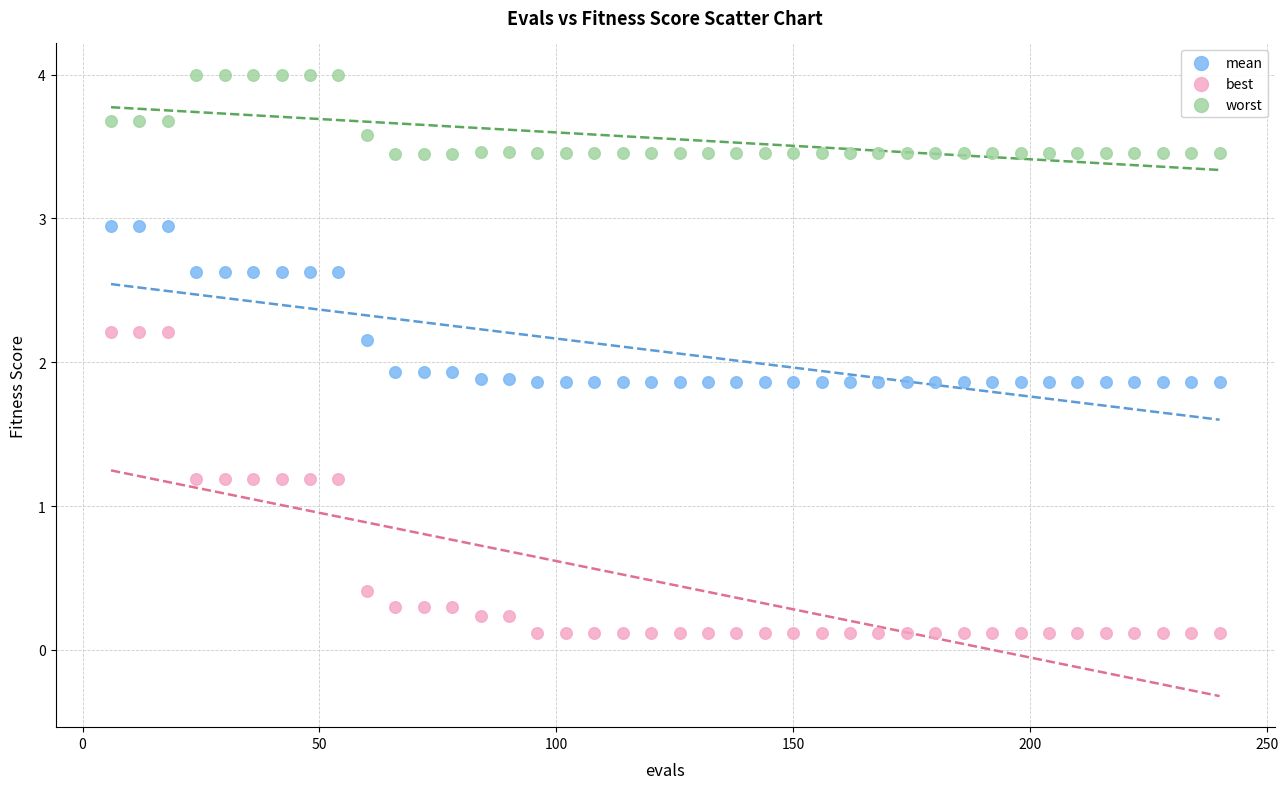

Across all data points, what is the range of X values (max minus min)?

234.0